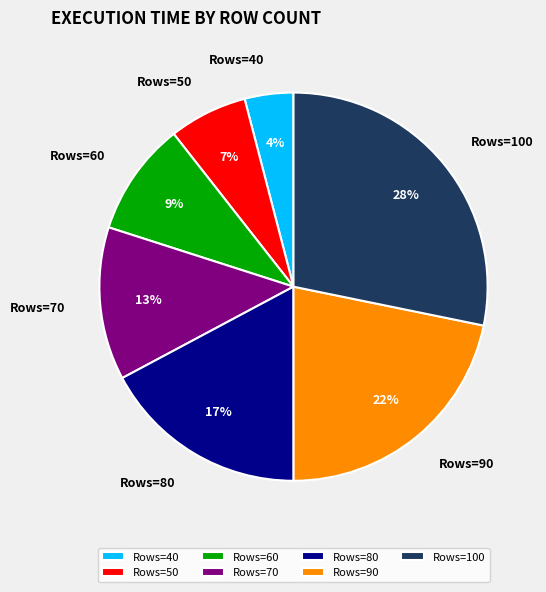

Combined, do Rows=70 and Rows=80 account for over 50%?

No